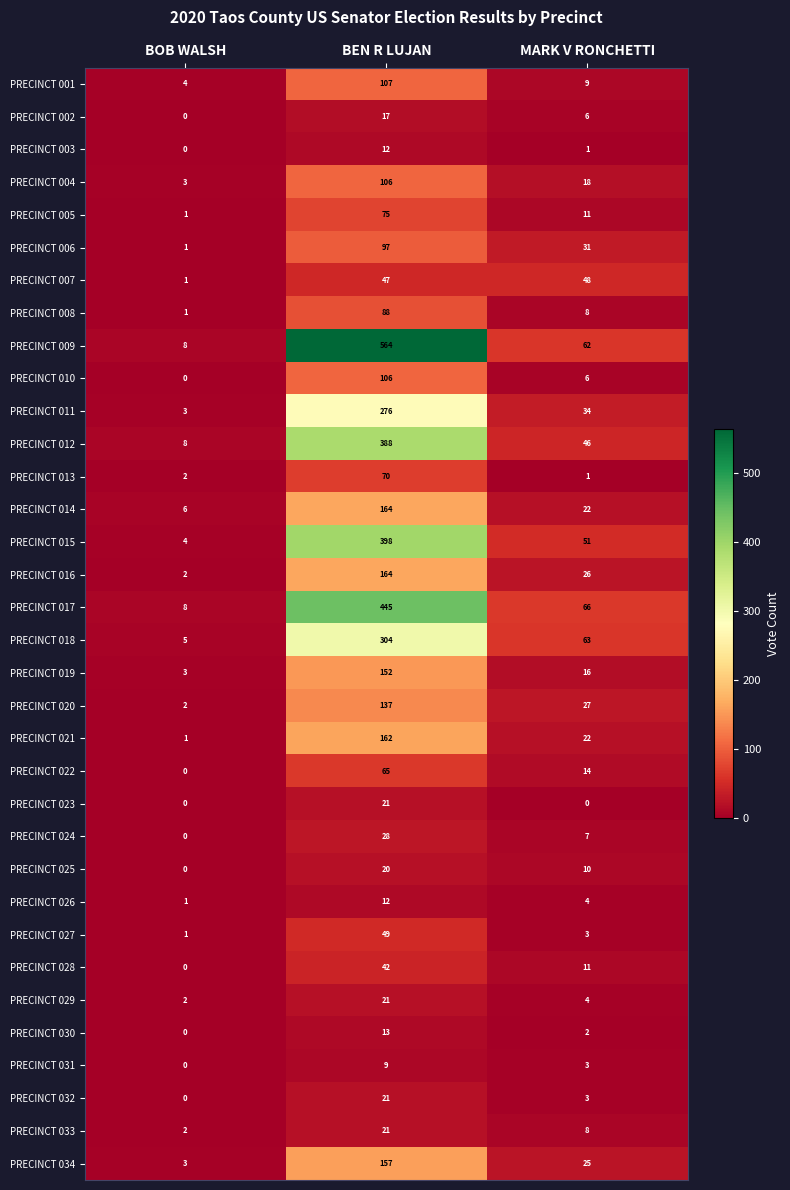

What is the maximum value shown in the chart?

564